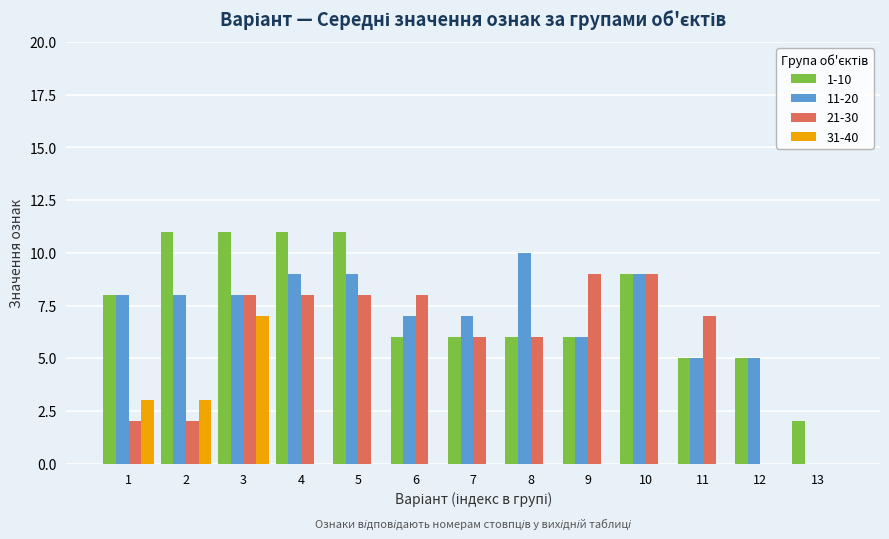

What is the sum of all 1-10 values?

97